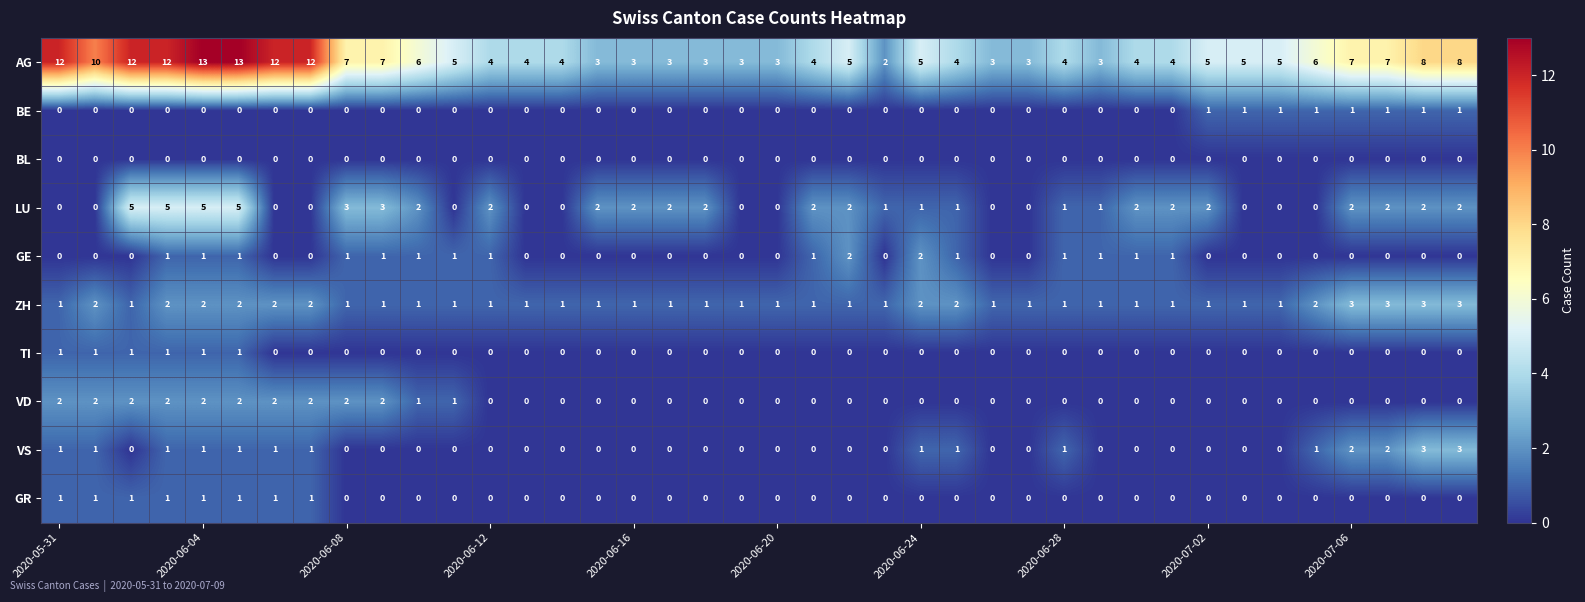

Which series has the largest range (max minus min)?

AG